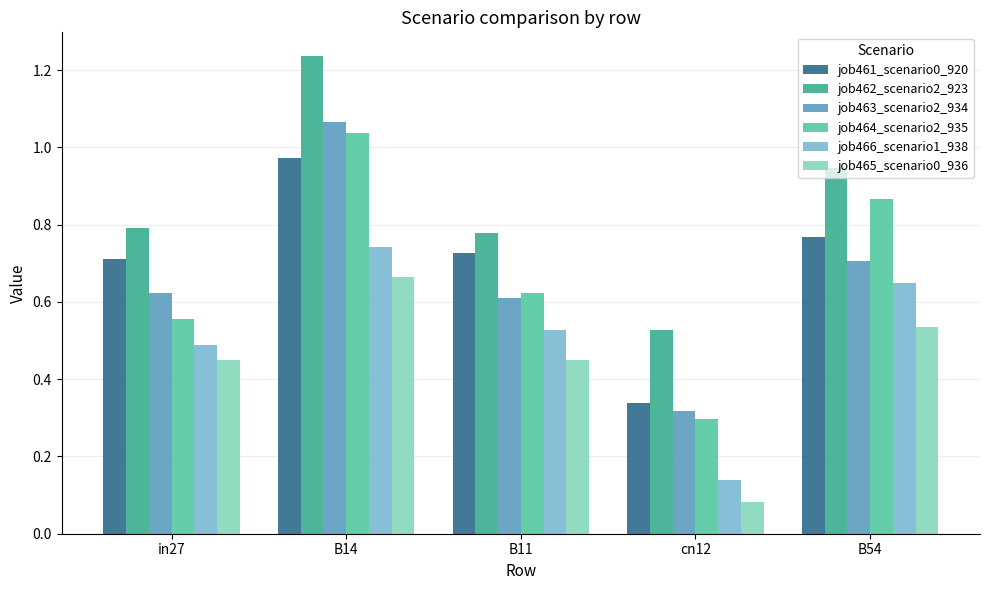

Rank the series at cn12 from lowest to highest value.

job465_scenario0_936, job466_scenario1_938, job464_scenario2_935, job463_scenario2_934, job461_scenario0_920, job462_scenario2_923